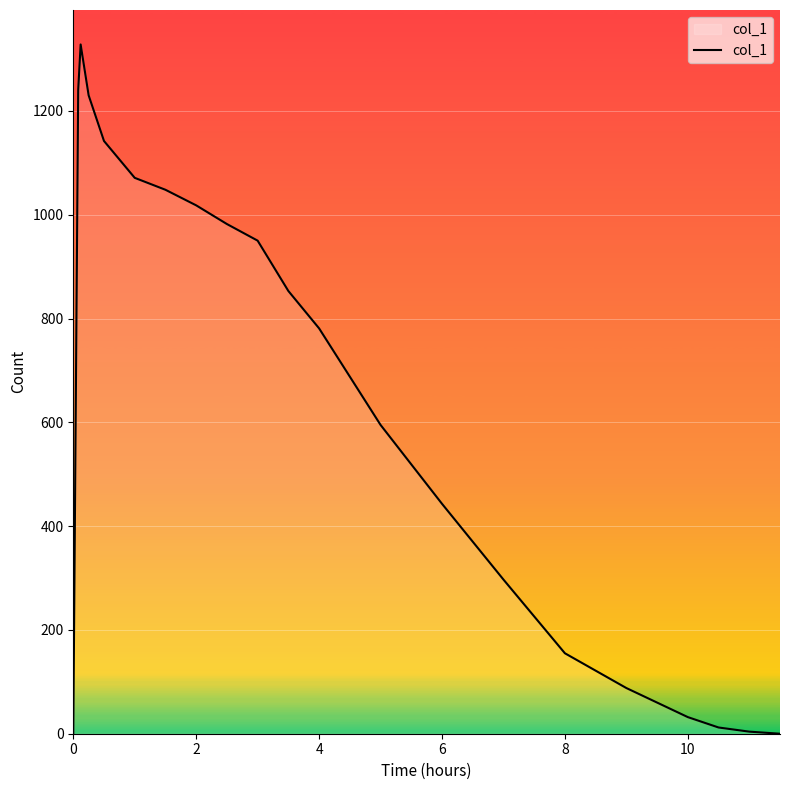

What is the greatest value displayed?

1328